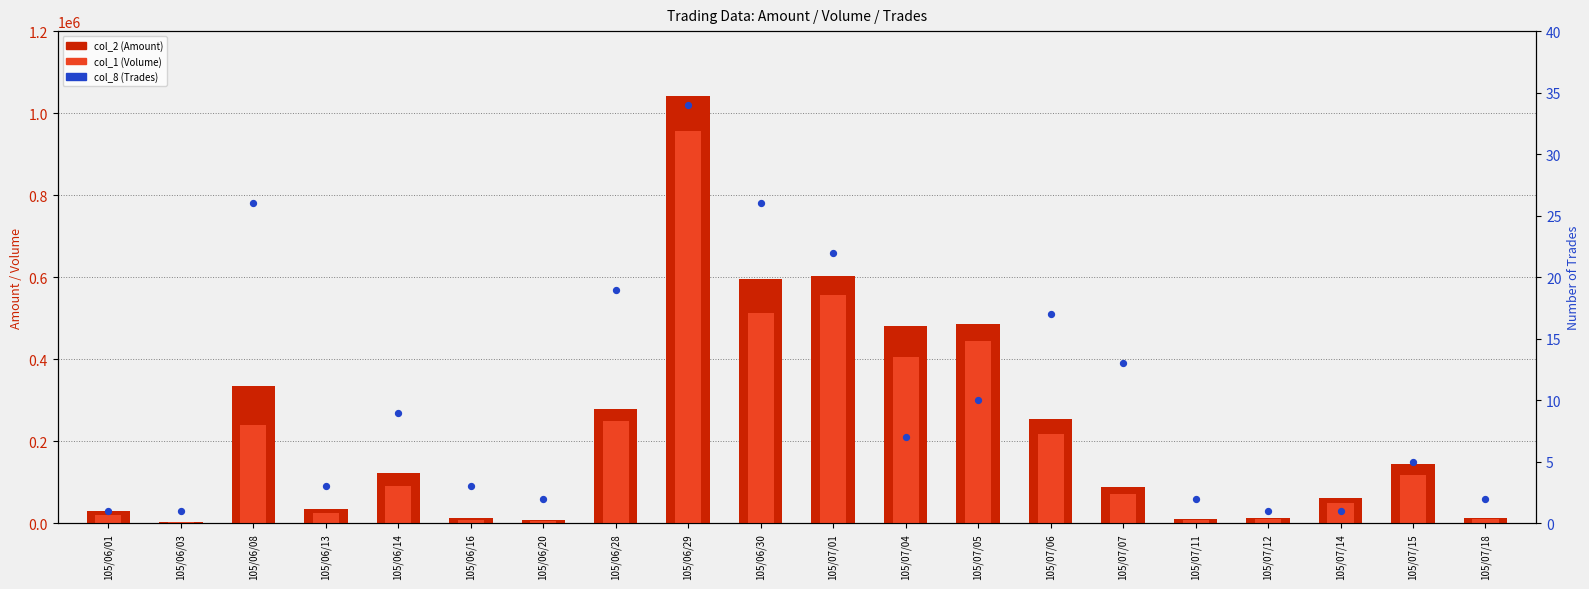

Which series contains the lowest Y value?

col_8 (Trades)